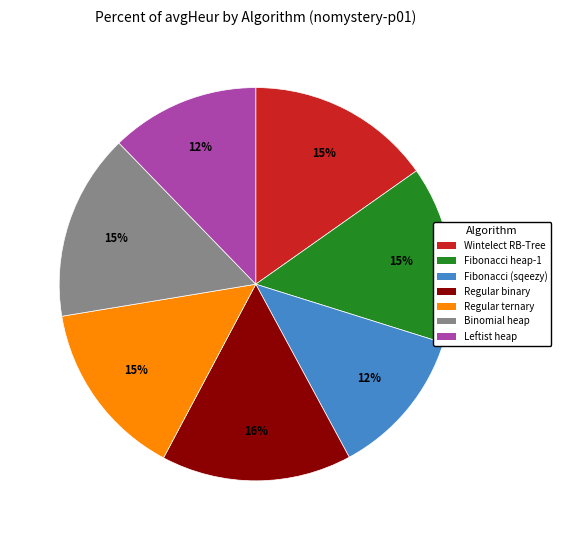

Is the sum of Binomial heap and Regular binary greater than half?

No